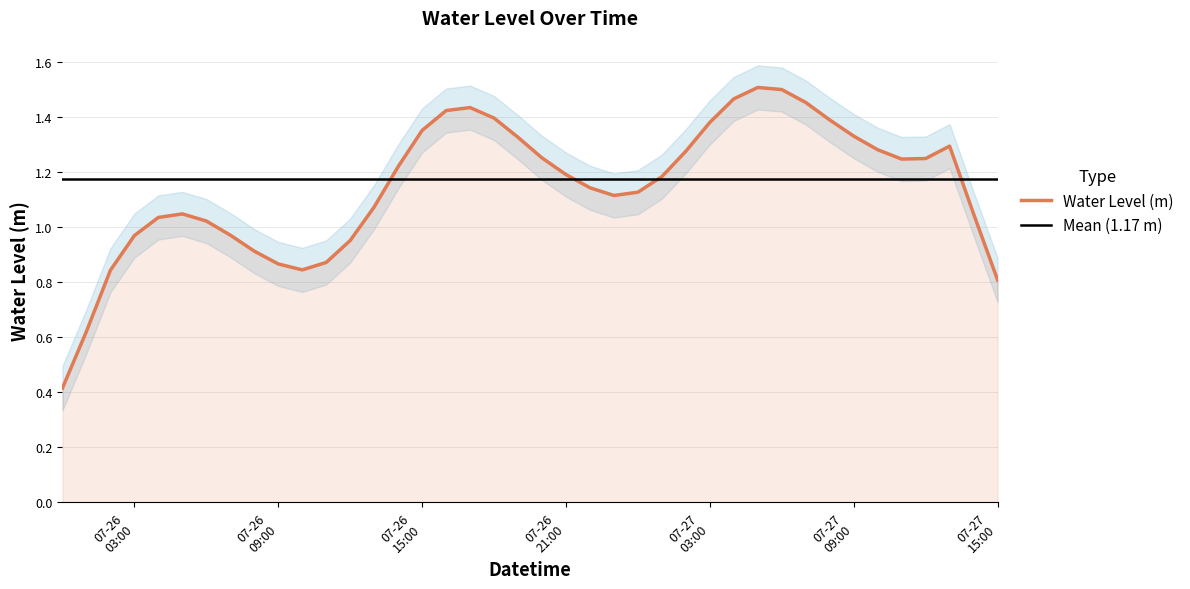

Read the value at 2024-07-26 10:00:00.

0.8